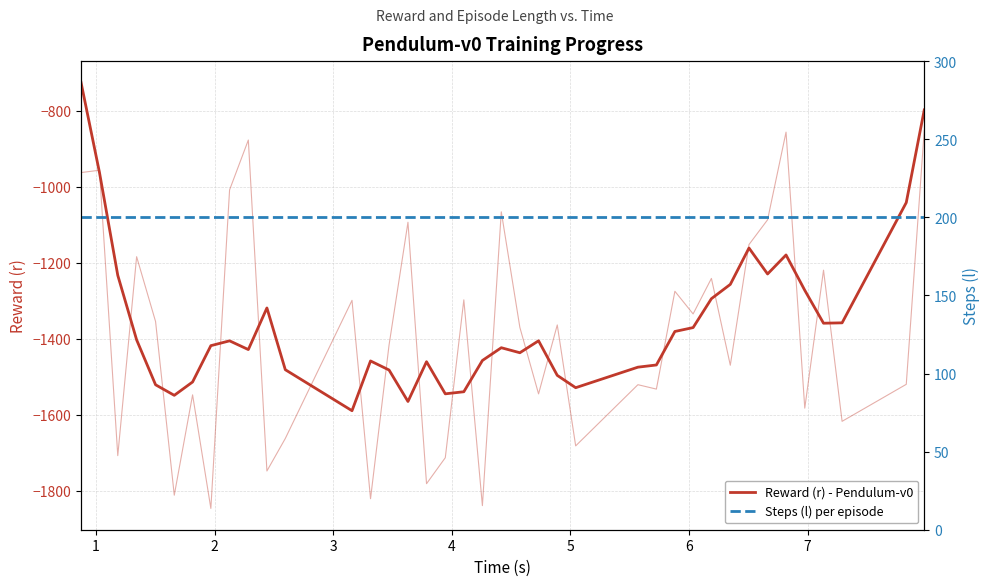

What is the difference between the maximum and minimum values in the Reward (r) - Pendulum-v0 series?

864.0